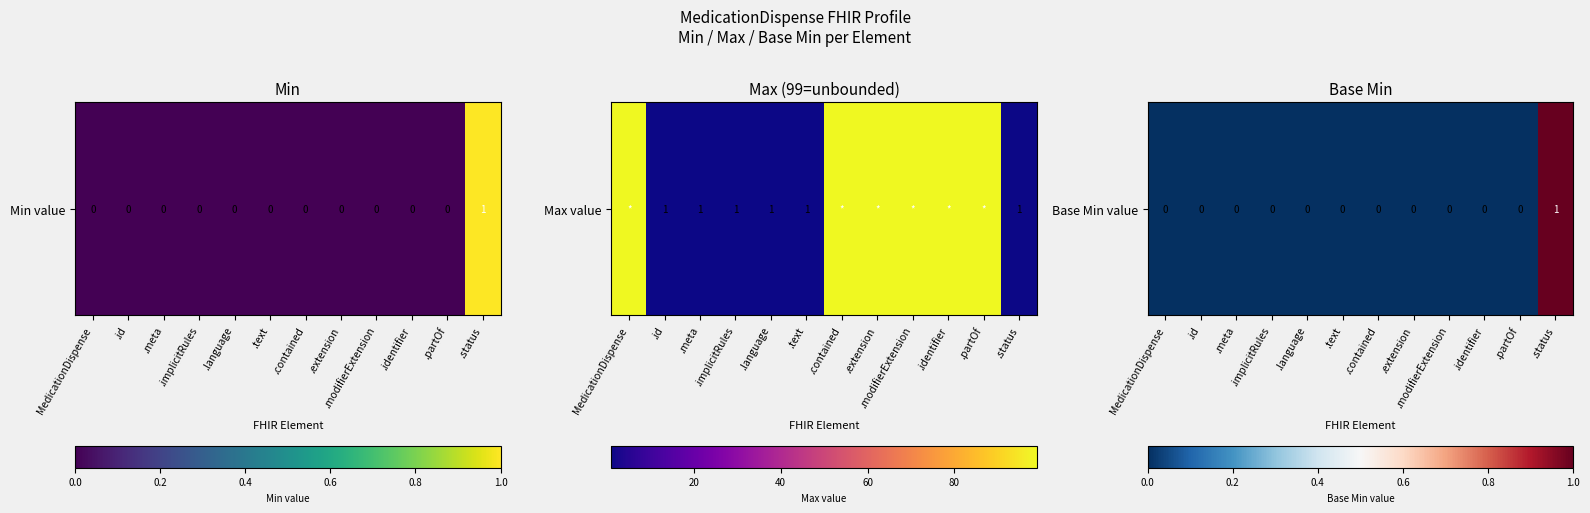

Where is the data nearest to the value 0?

MedicationDispense